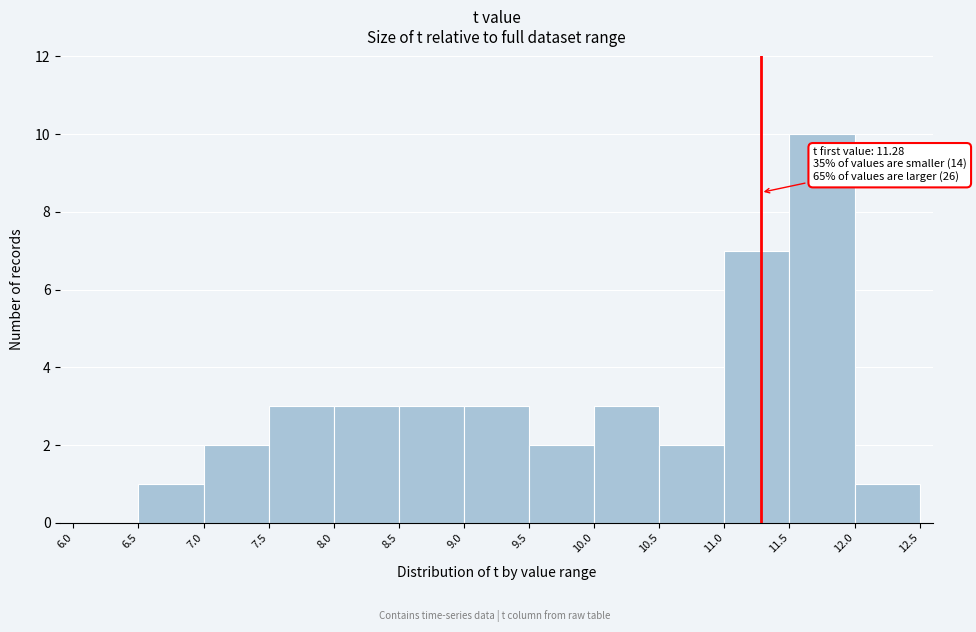

Which range on the x-axis has the tallest bar?

11.5 to 12.0